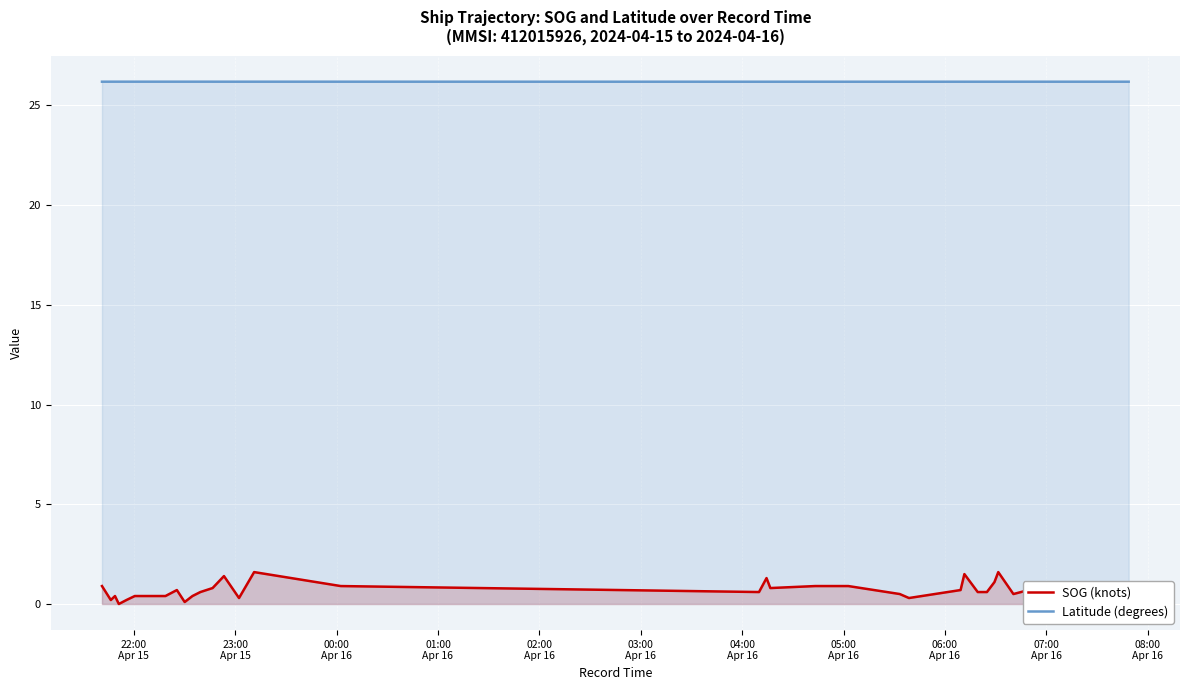

Reading left to right, extract all data points from this chart.

SOG (knots): 0.9	0.2	0.4	0.0	0.2	0.4	0.4	0.4	0.7	0.1	0.4	0.6	0.8	1.4	0.3	1.6	0.9	0.6	1.3	0.8	0.9	0.9	0.9	0.9	0.9	0.5	0.3	0.7	1.5	0.6	0.6	1.1	1.6	0.5	0.7	0.1	0.7	0.2	0.5	0.2
Latitude (degrees): 26.2	26.2	26.2	26.2	26.2	26.2	26.2	26.2	26.2	26.2	26.2	26.2	26.2	26.2	26.2	26.2	26.2	26.2	26.2	26.2	26.2	26.2	26.2	26.2	26.2	26.2	26.2	26.2	26.2	26.2	26.2	26.2	26.2	26.2	26.2	26.2	26.2	26.2	26.2	26.2